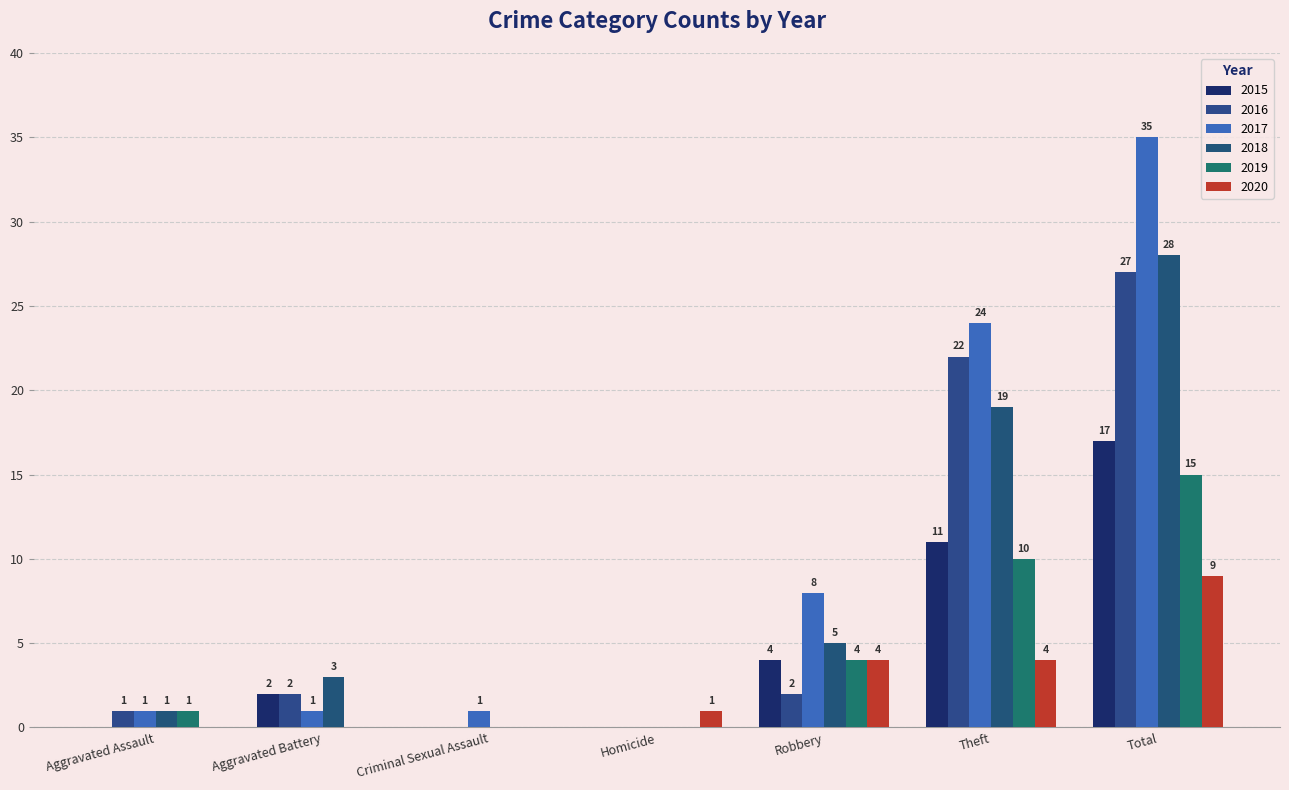

Are the bars horizontal?

No